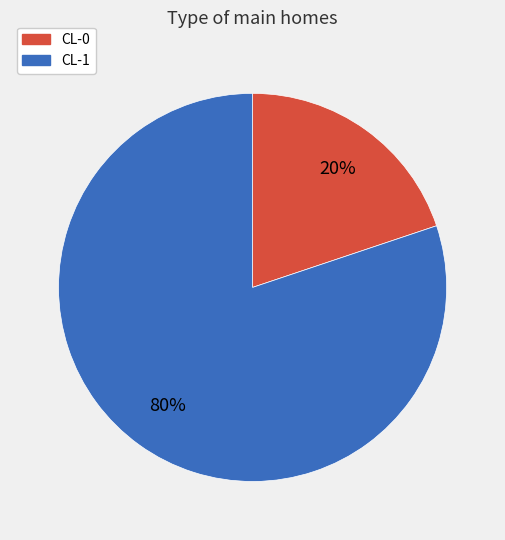

Which has a higher value, CL-0 or CL-1?

CL-1